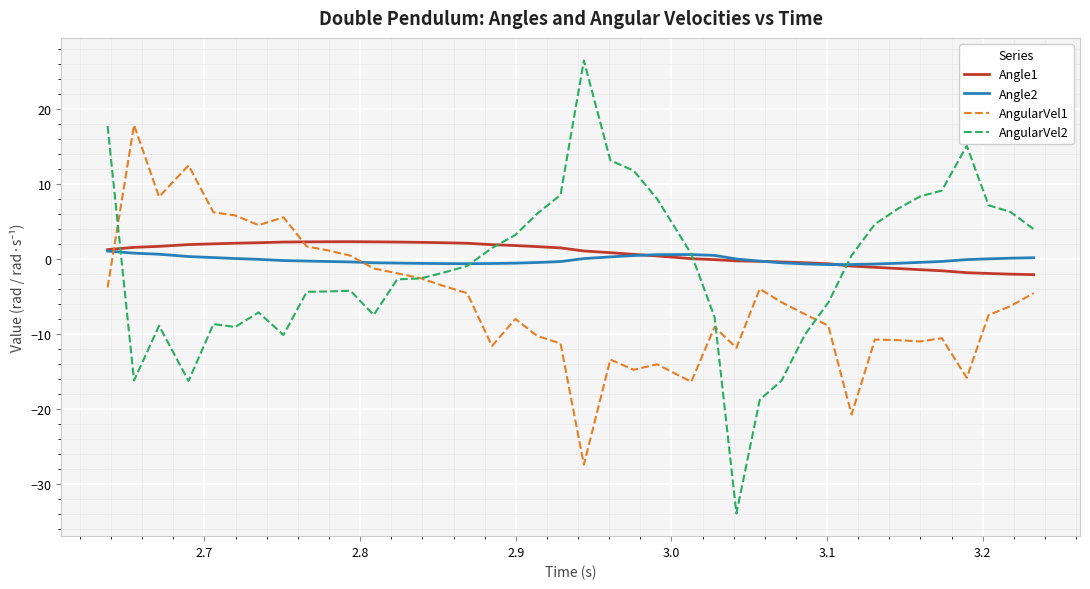

Which series has the largest range (max minus min)?

AngularVel2